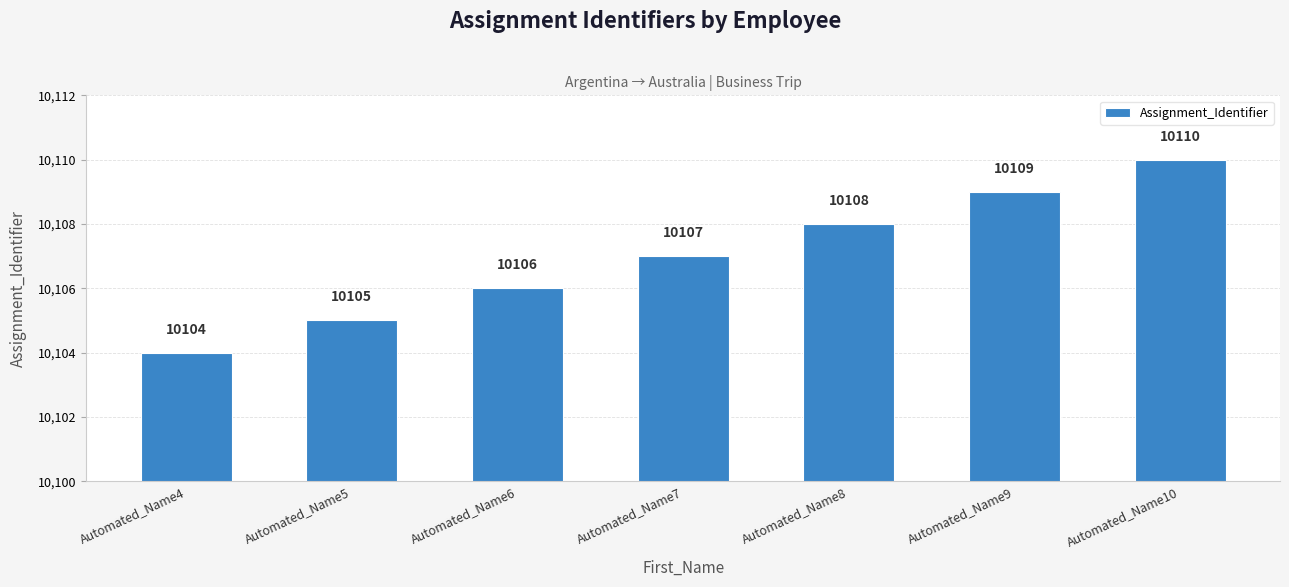

The value at Automated_Name8 is 10108. True or false?

True